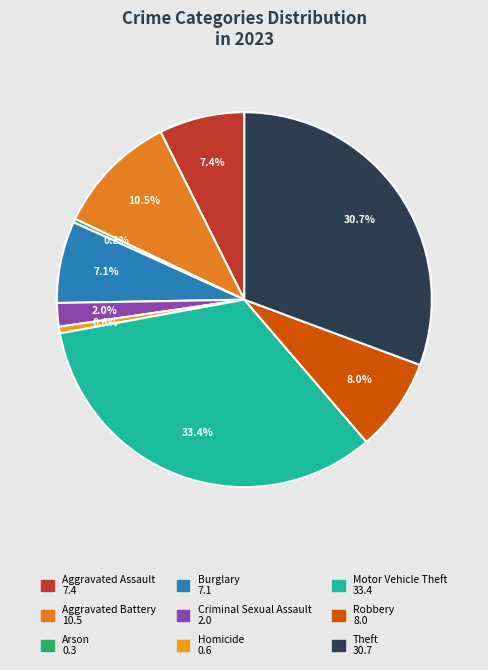

What is the smallest slice in the pie chart?

Arson